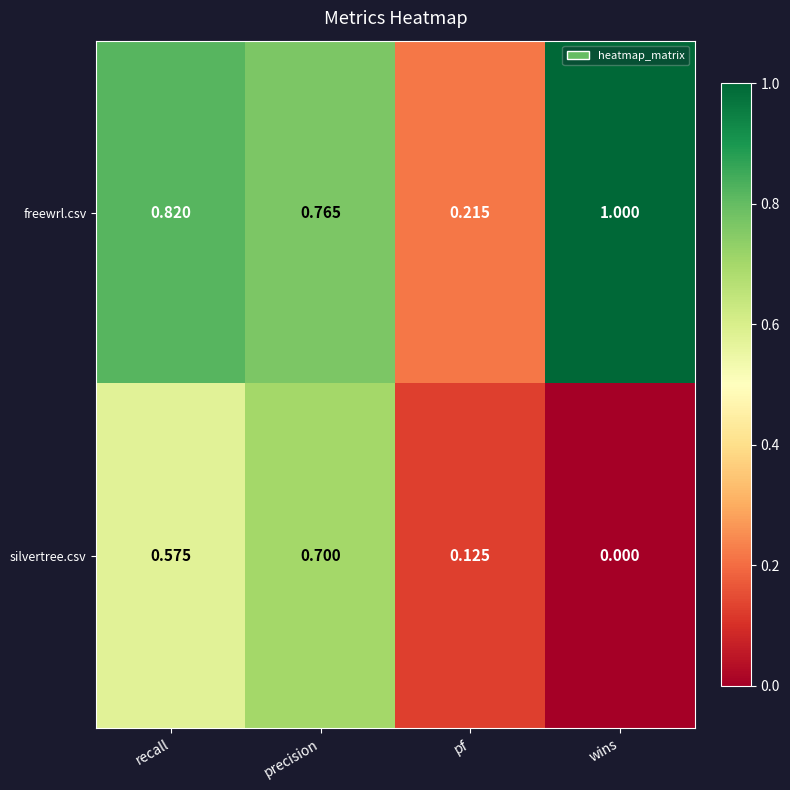

Which label corresponds to the smallest value in the chart?

wins